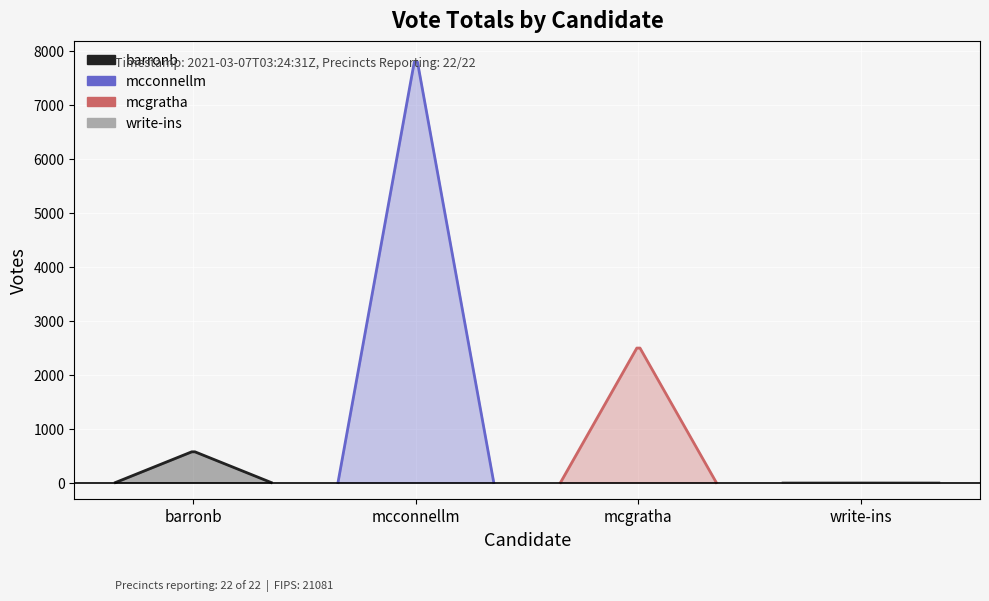

What is the change in value from mcgratha to write-ins?

-2542